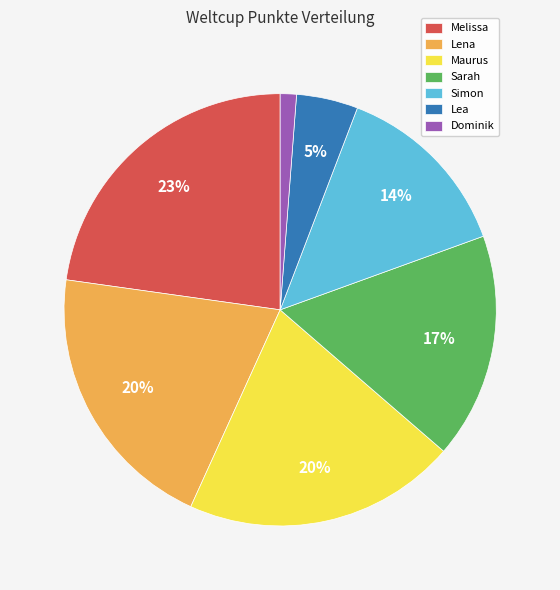

To the nearest percent, what is the difference between the largest and smallest slice percentages?

22%